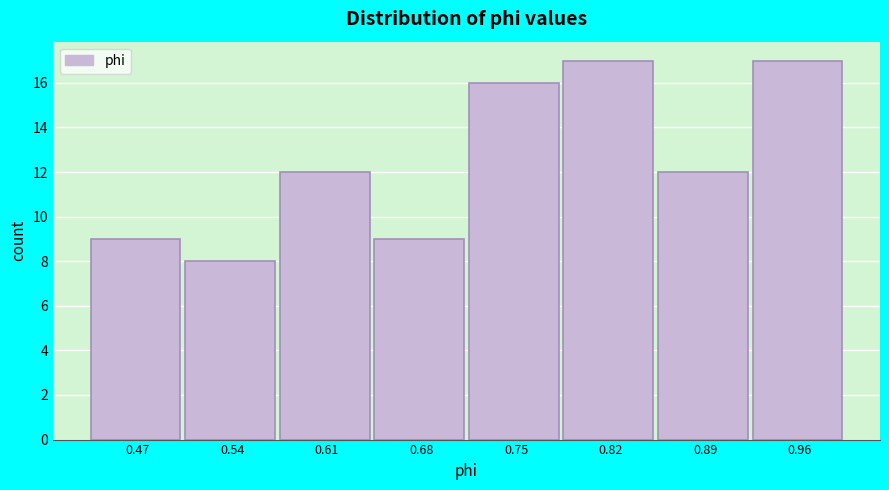

What is the height of the bar covering 0.78 to 0.85 on the x-axis? Neither the bar edges nor the heights are printed on the chart, so give them approximately, as read against the axes.

17